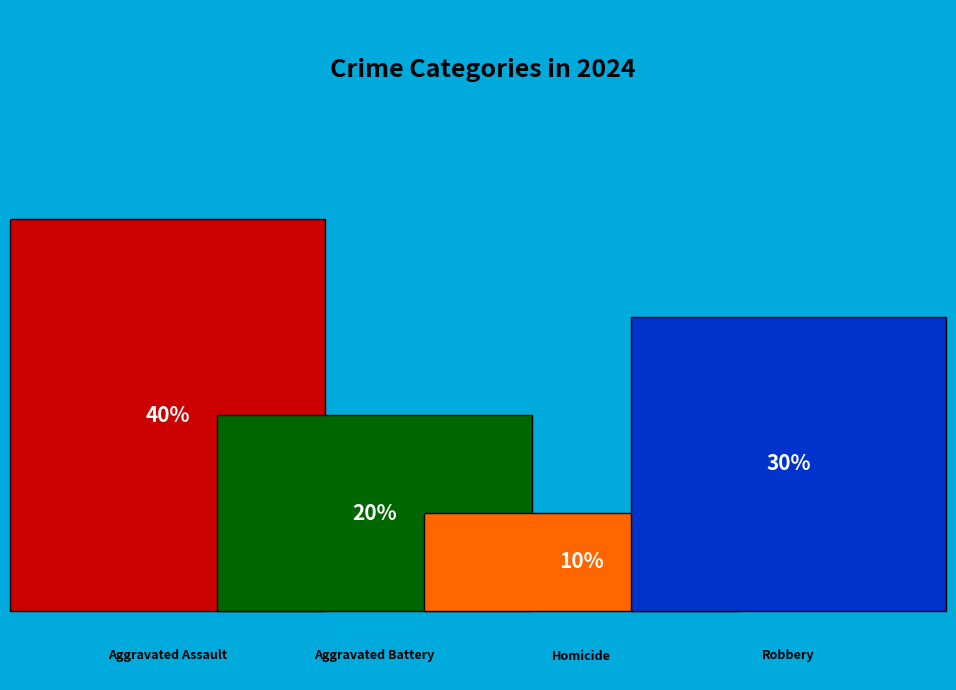

Count the number of slices in the pie.

4